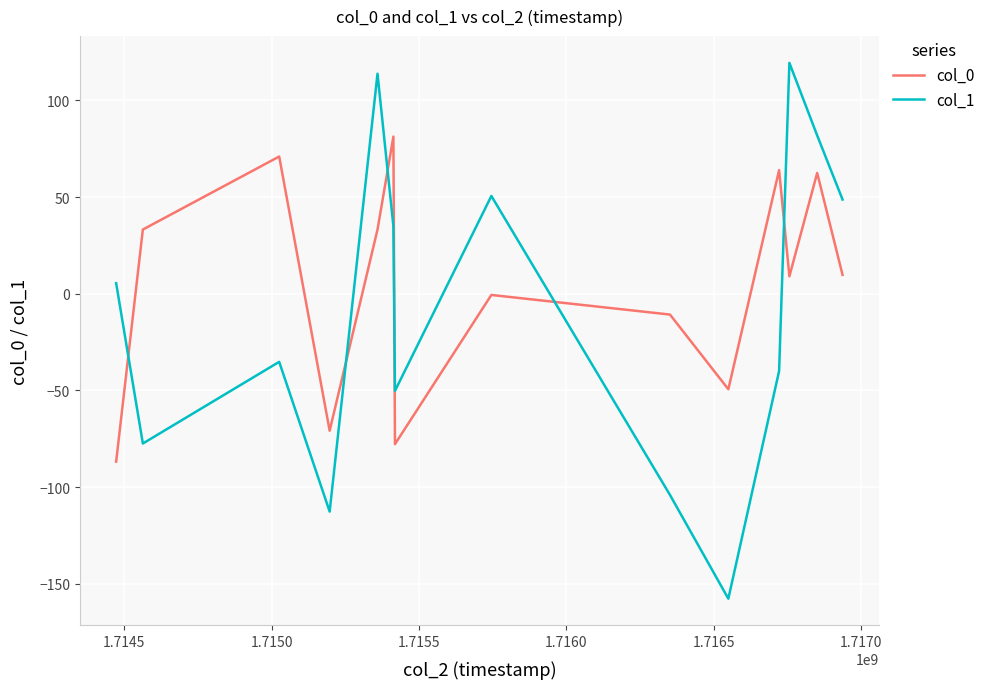

After their last crossing, which series has the higher values: col_1 or col_0?

col_1